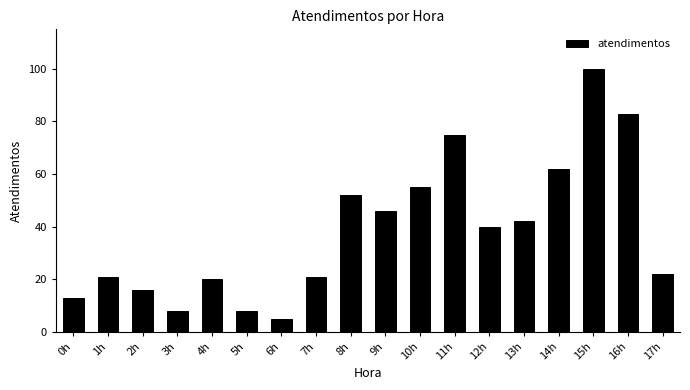

Are the bars horizontal?

No